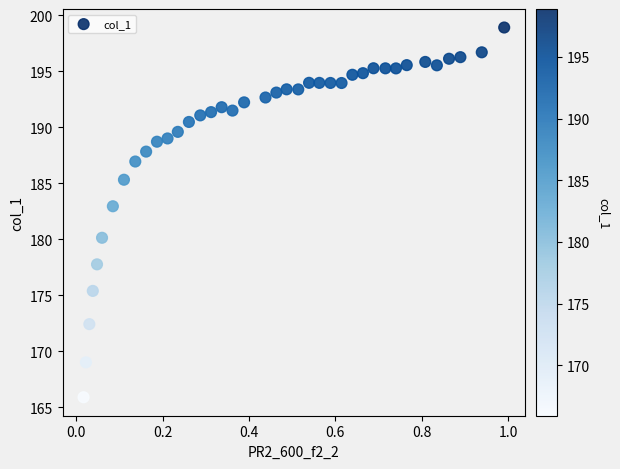

What Y value in the scatter plot is closest to 182?

182.9